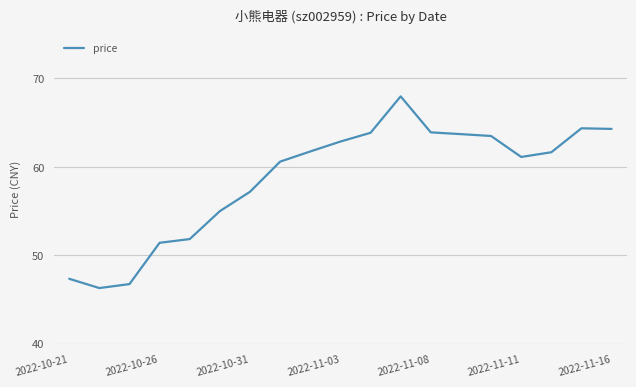

What is the smallest value displayed?

46.3